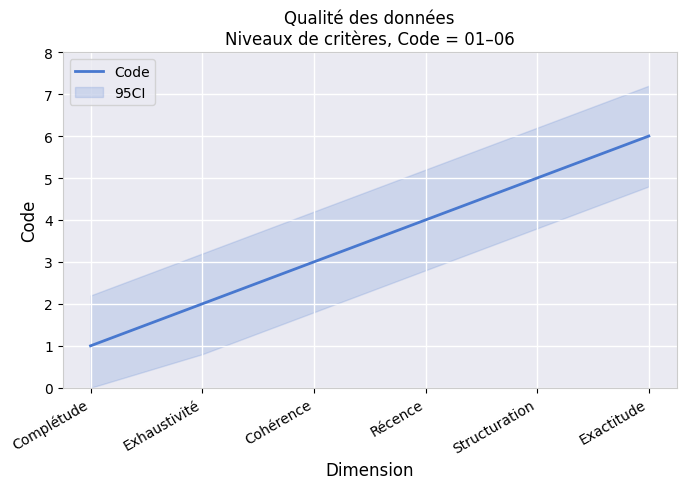

At which label does the data first exceed 4?

Structuration